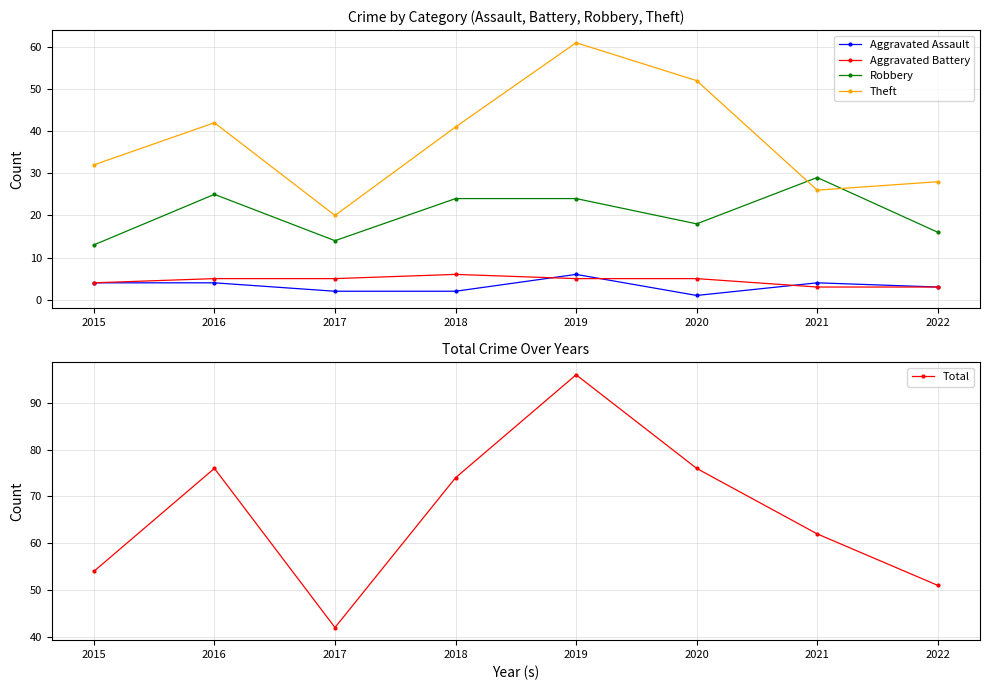

What is the sum of all Robbery values?

163